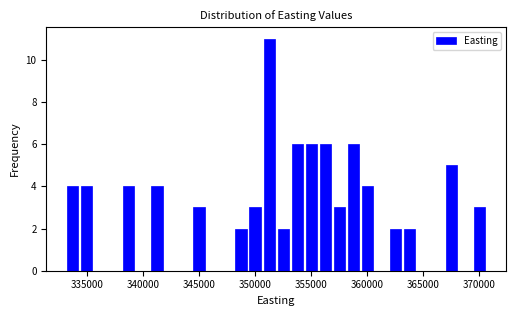

Around what value on the x-axis is the tallest bar? Give the approximate position of its centre, as read against the axis.

351500